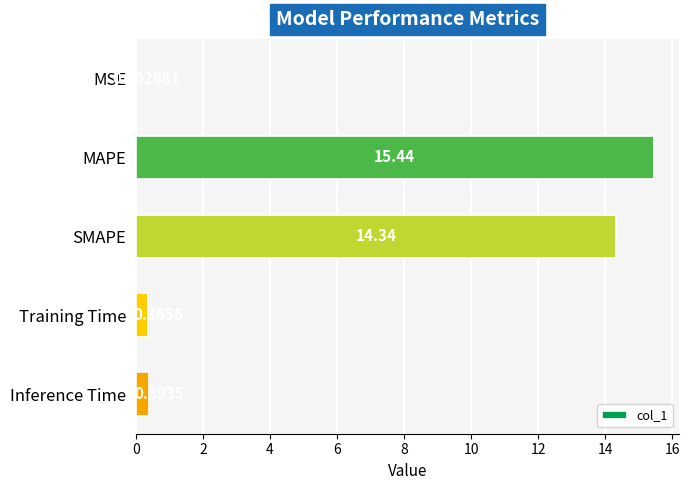

Between Inference Time and Training Time, which is larger?

Inference Time